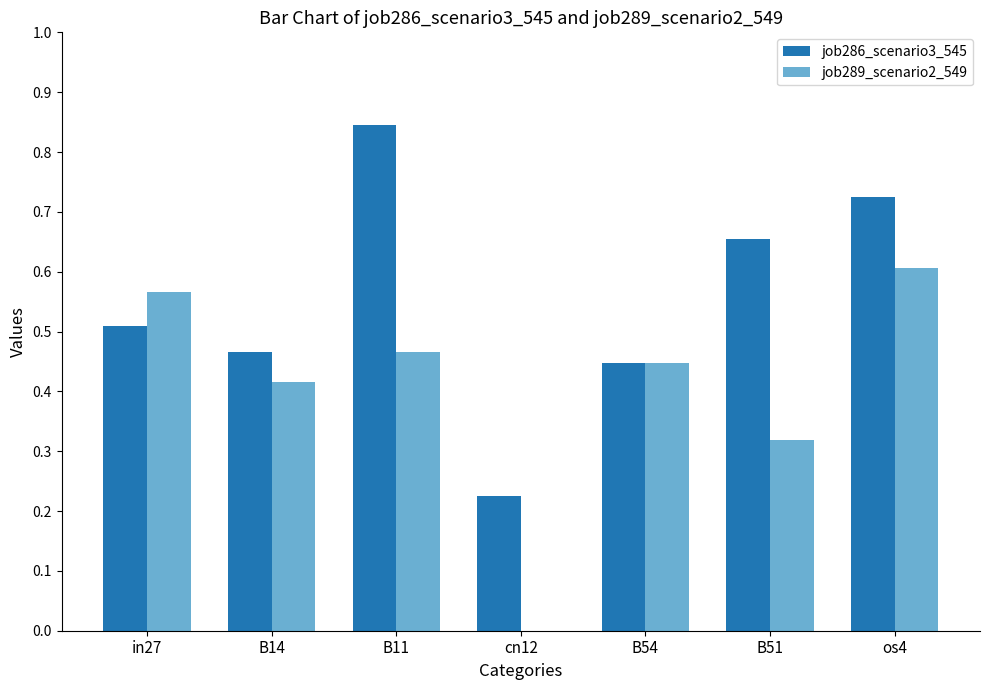

Which series has the largest total across all categories?

job286_scenario3_545